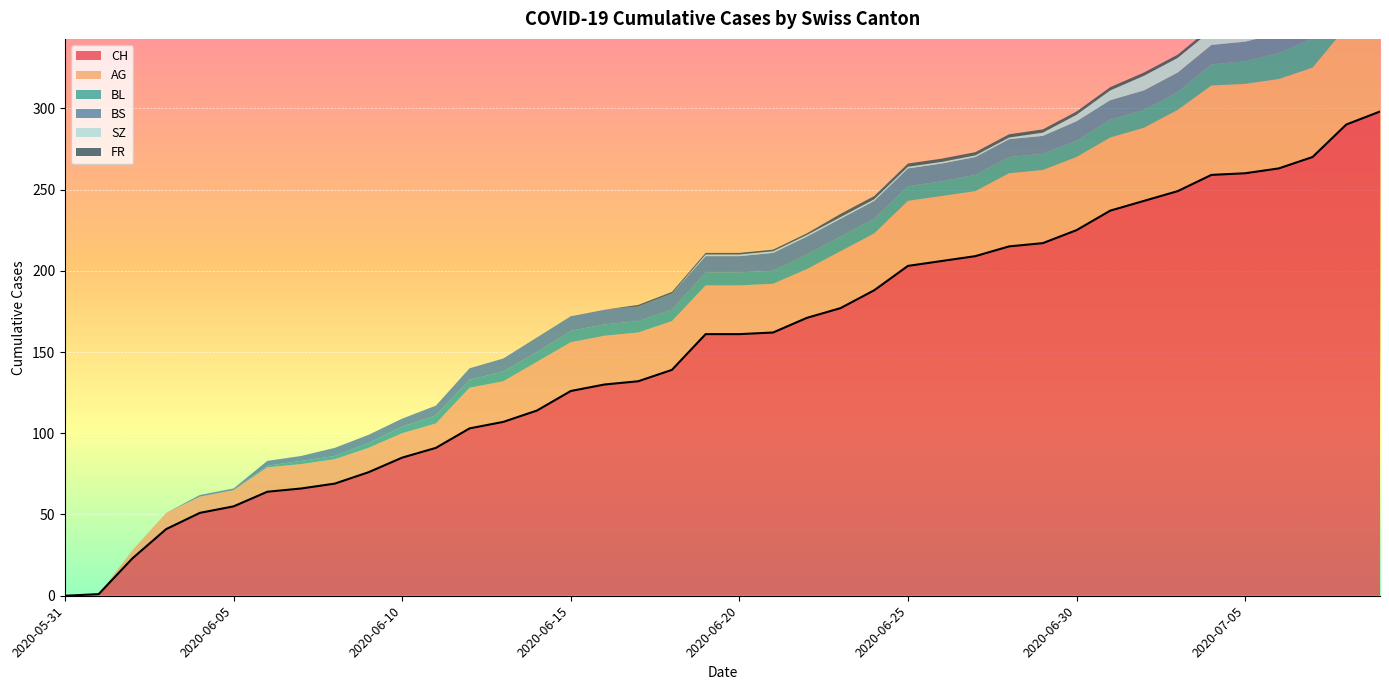

Which series has the widest spread of values?

CH